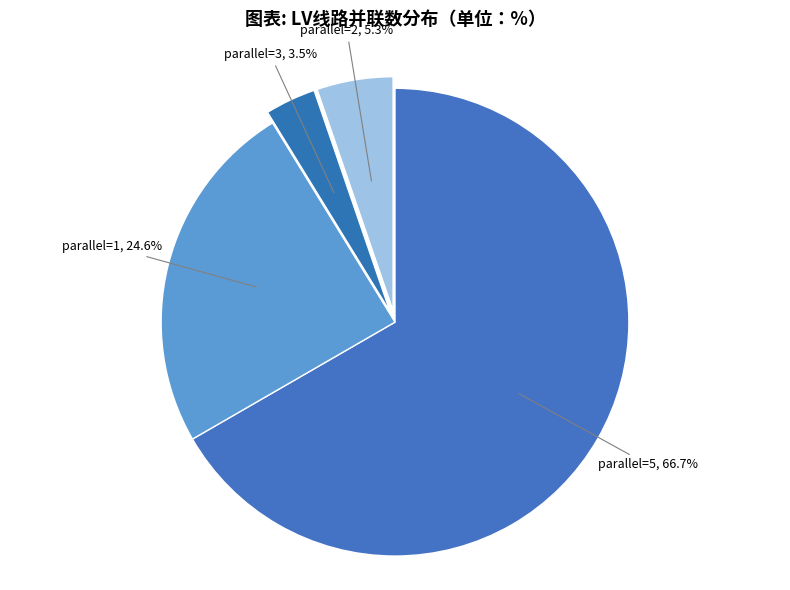

Rank the categories by value from highest to lowest.

parallel=5, parallel=1, parallel=2, parallel=3